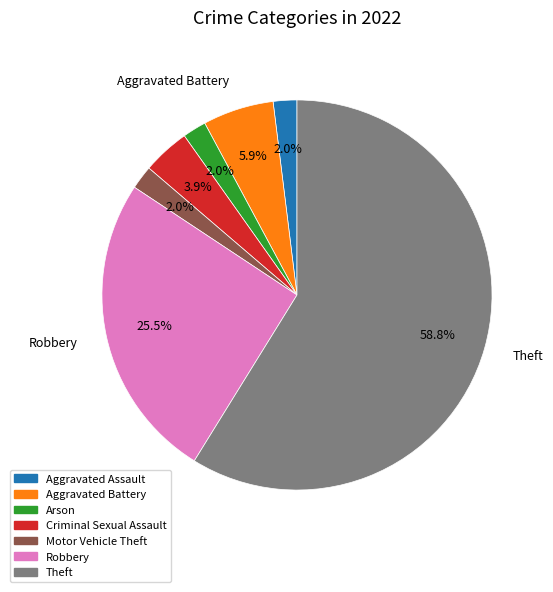

What is the majority slice?

Theft